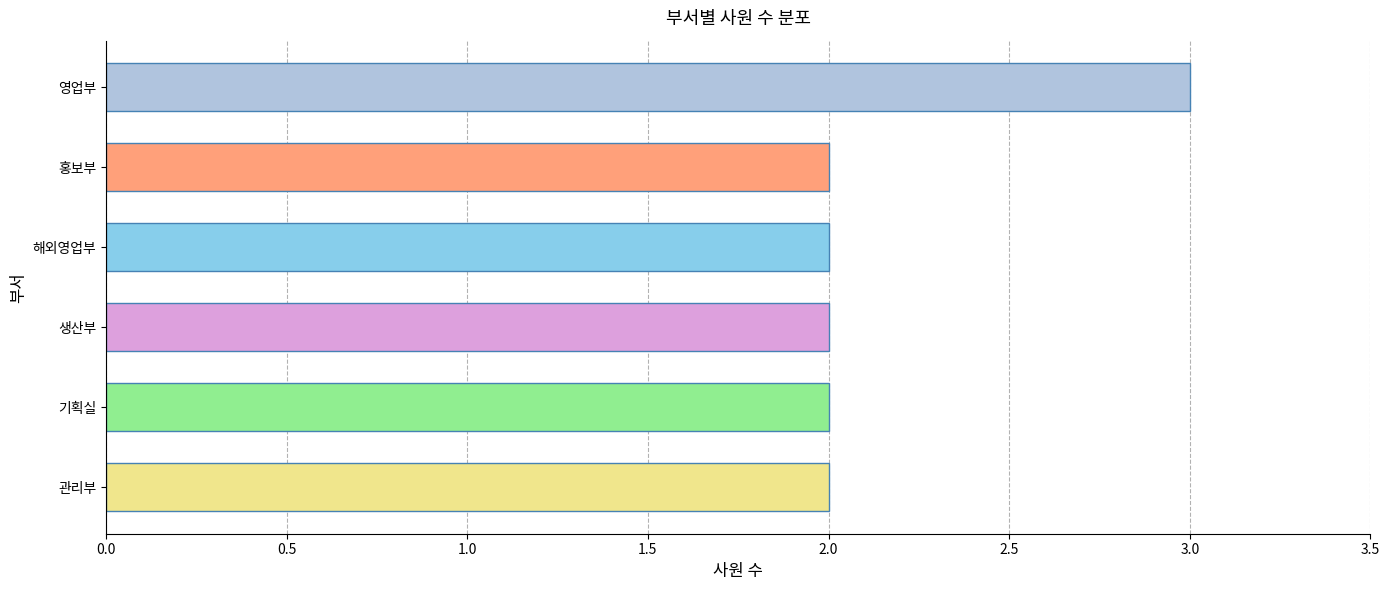

What is the difference between the maximum and minimum values?

1